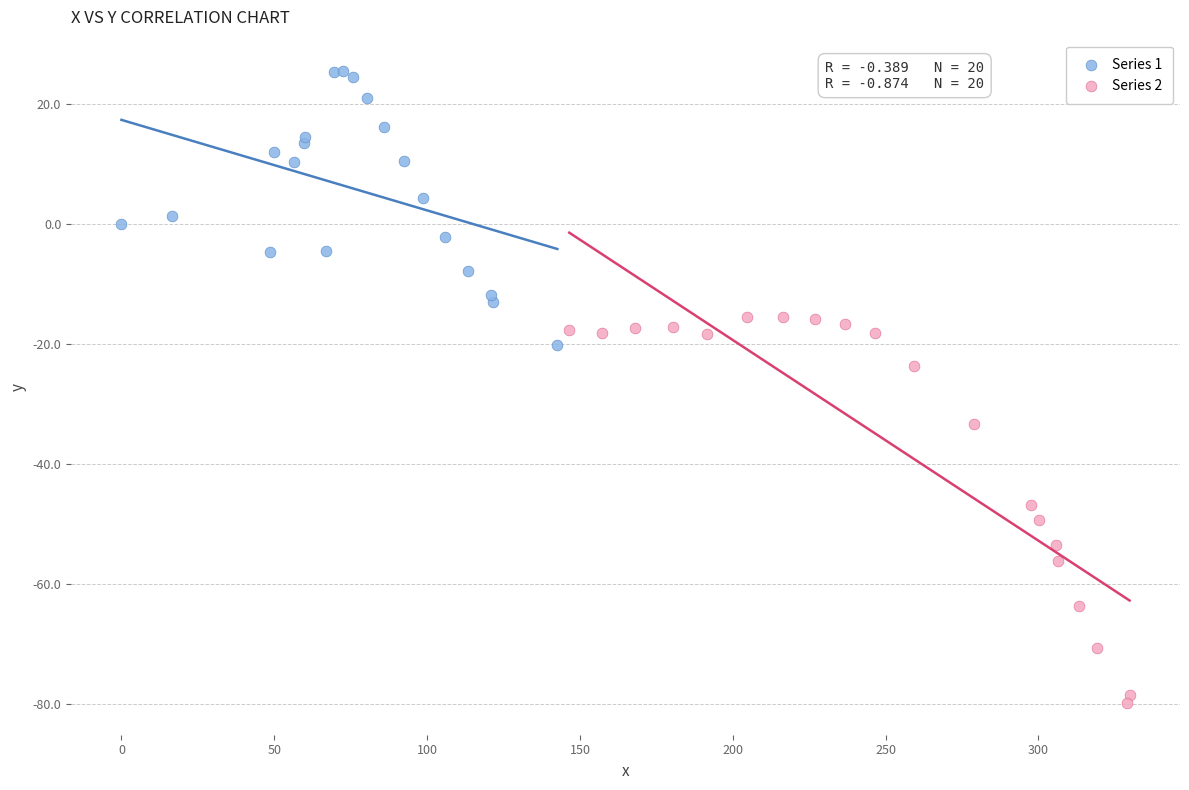

Which series contains the lowest Y value?

Series 2